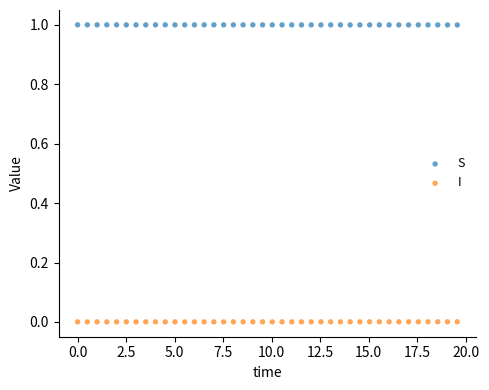

Which series contains the lowest Y value?

I